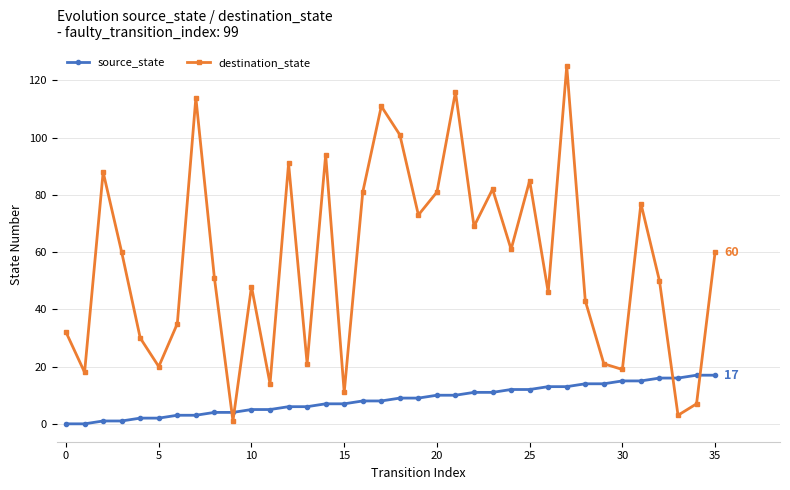

Reading left to right, what are all the values shown in this chart?

source_state: 0	0	1	1	2	2	3	3	4	4	5	5	6	6	7	7	8	8	9	9	10	10	11	11	12	12	13	13	14	14	15	15	16	16	17	17
destination_state: 32	18	88	60	30	20	35	114	51	1	48	14	91	21	94	11	81	111	101	73	81	116	69	82	61	85	46	125	43	21	19	77	50	3	7	60